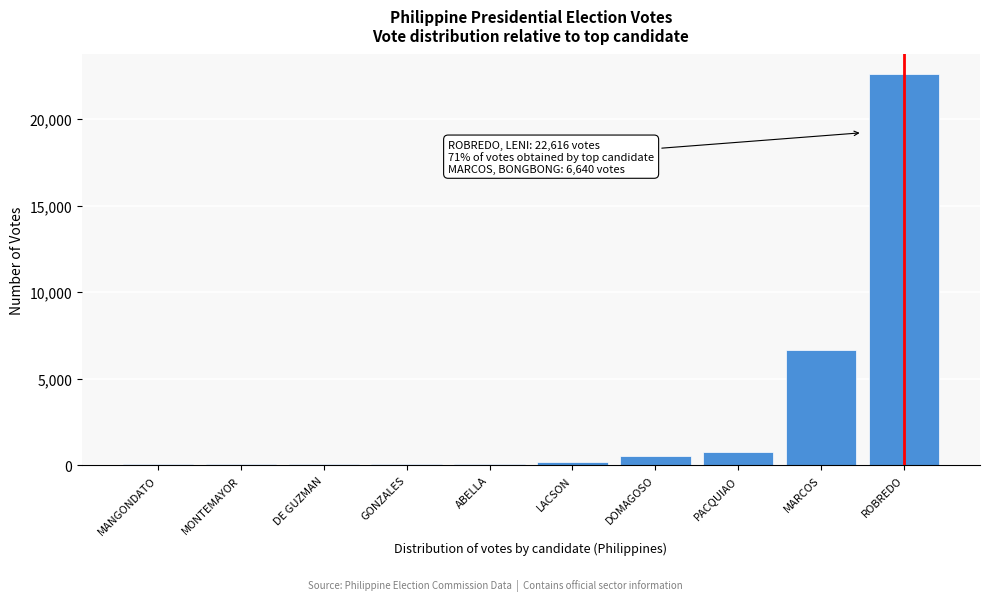

Which has a higher value, ABELLA or MARCOS?

MARCOS